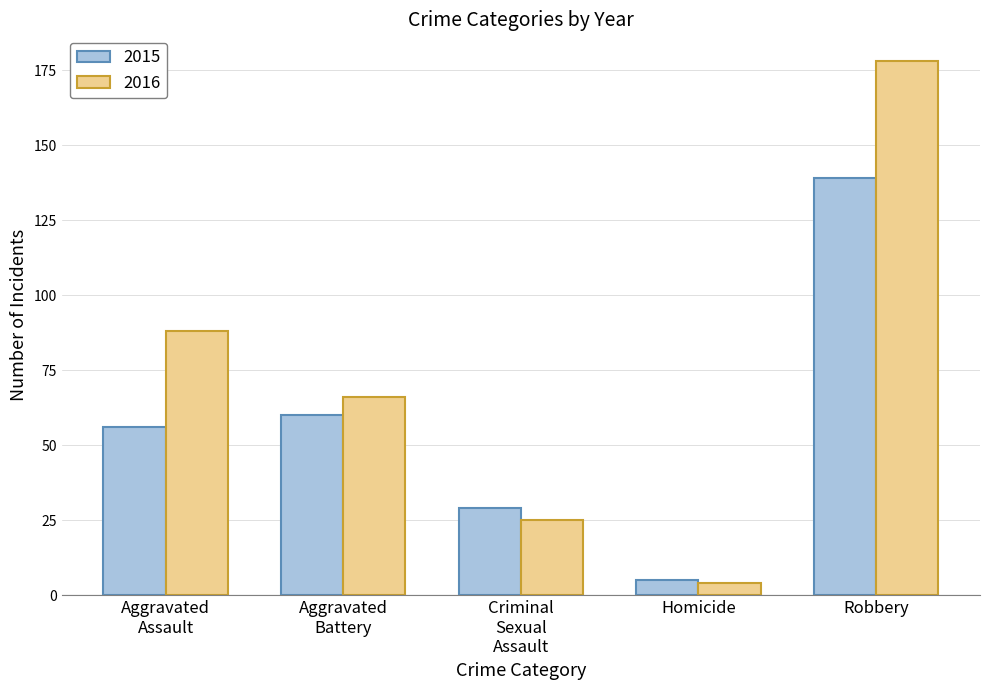

List the series in order of their overall mean, highest first.

2016, 2015